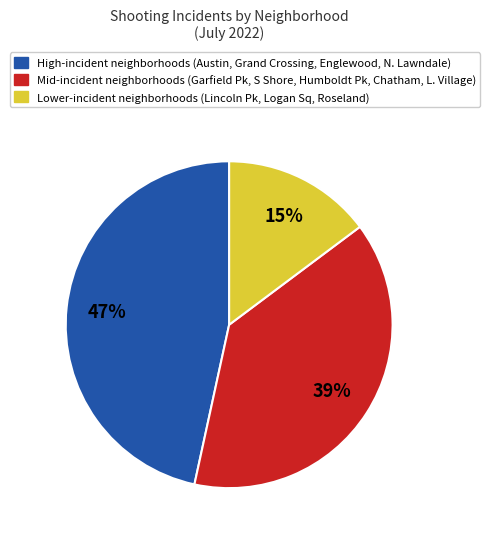

Is there any slice that represents more than half of the pie?

No